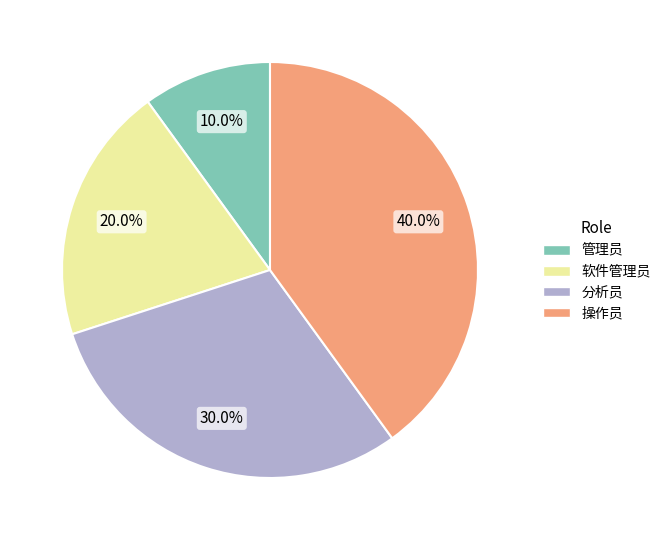

What is the largest slice in the pie chart?

操作员